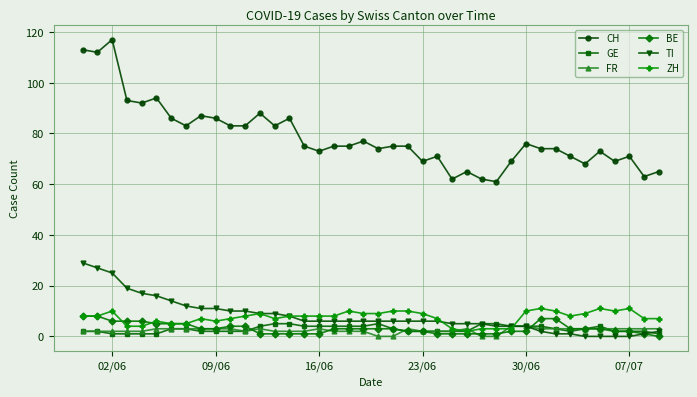

Count the number of data series in this chart.

6